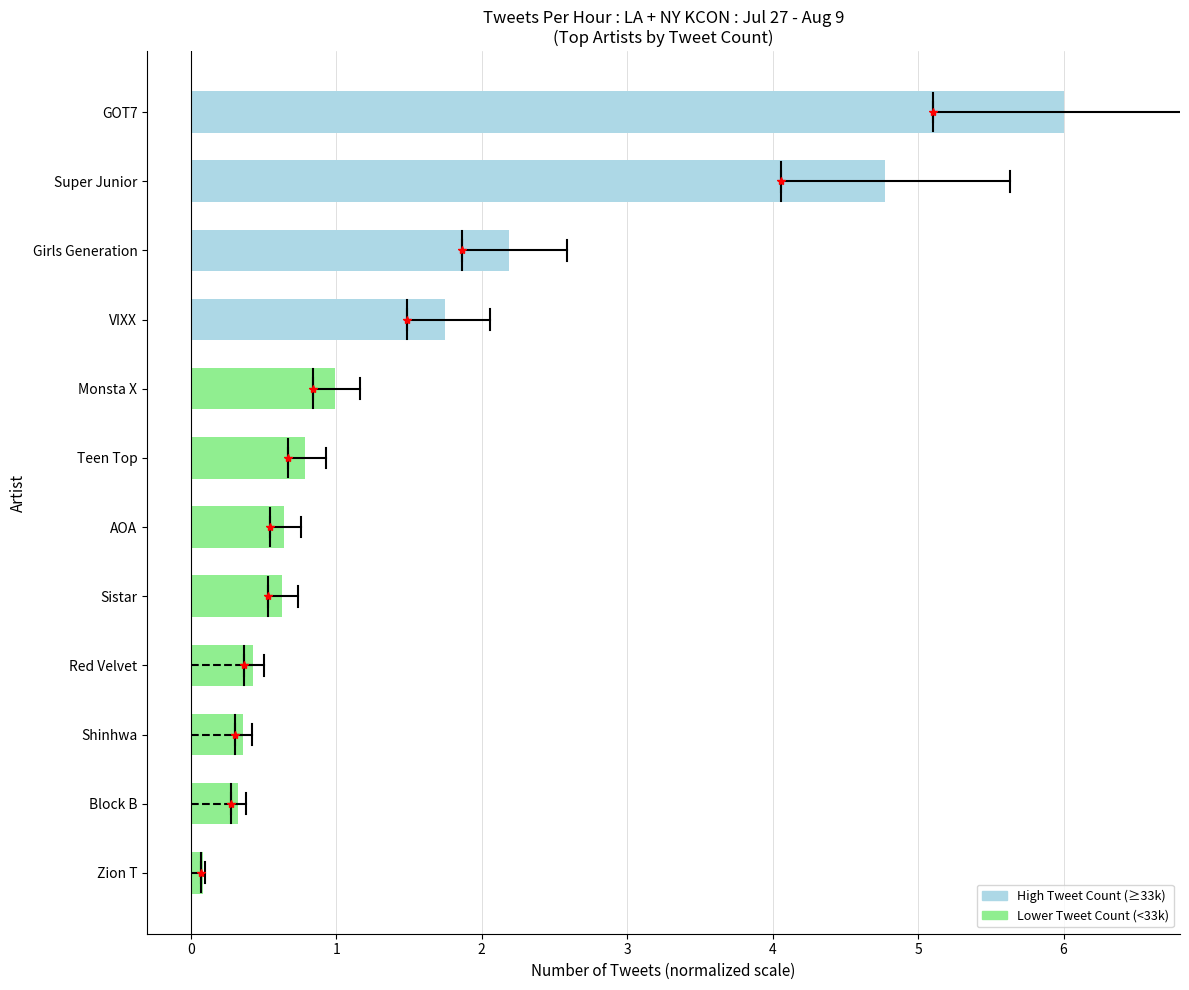

Reading bottom to top, extract all data points from this chart.

Zion T=0.1	Block B=0.3	Shinhwa=0.4	Red Velvet=0.4	Sistar=0.6	AOA=0.6	Teen Top=0.8	Monsta X=1.0	VIXX=1.7	Girls Generation=2.2	Super Junior=4.8	GOT7=6.0